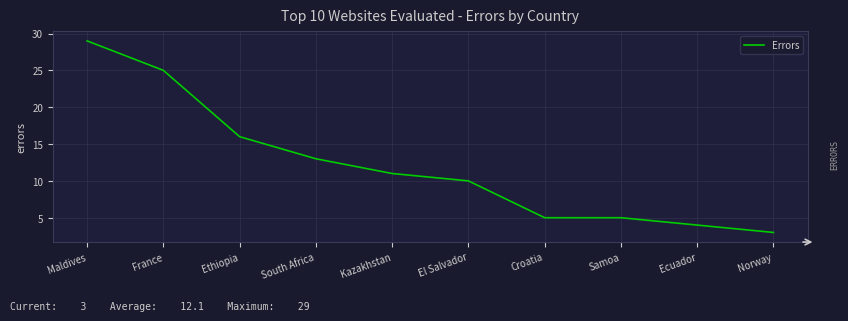

The chart shows a value of 3 at Norway. True or false?

True